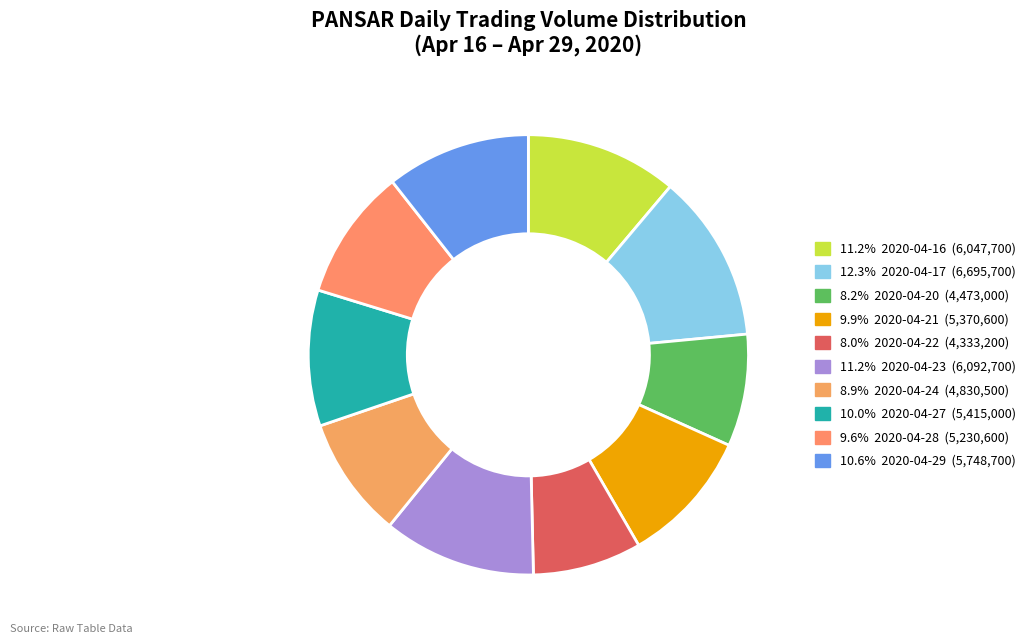

Count the number of slices in the pie.

10